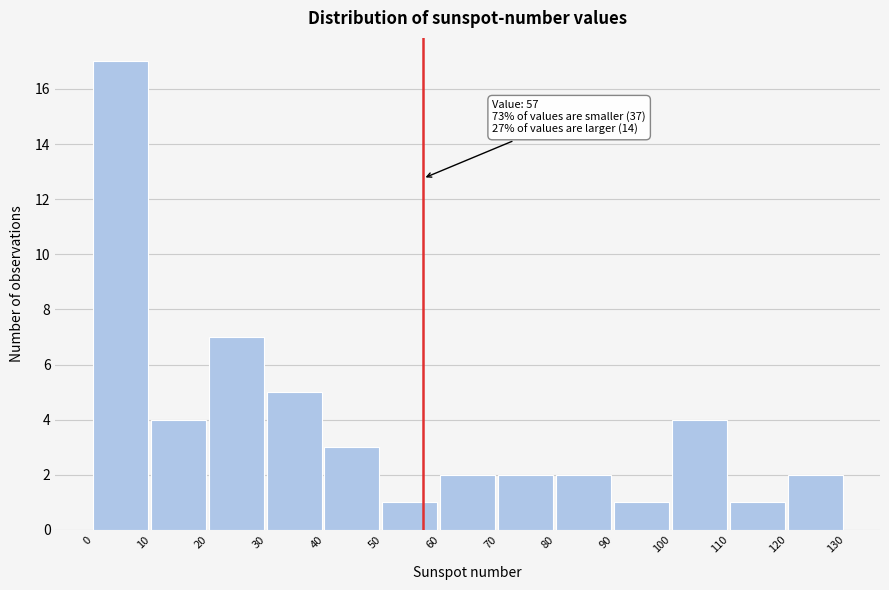

Which range on the x-axis has the tallest bar?

0 to 10